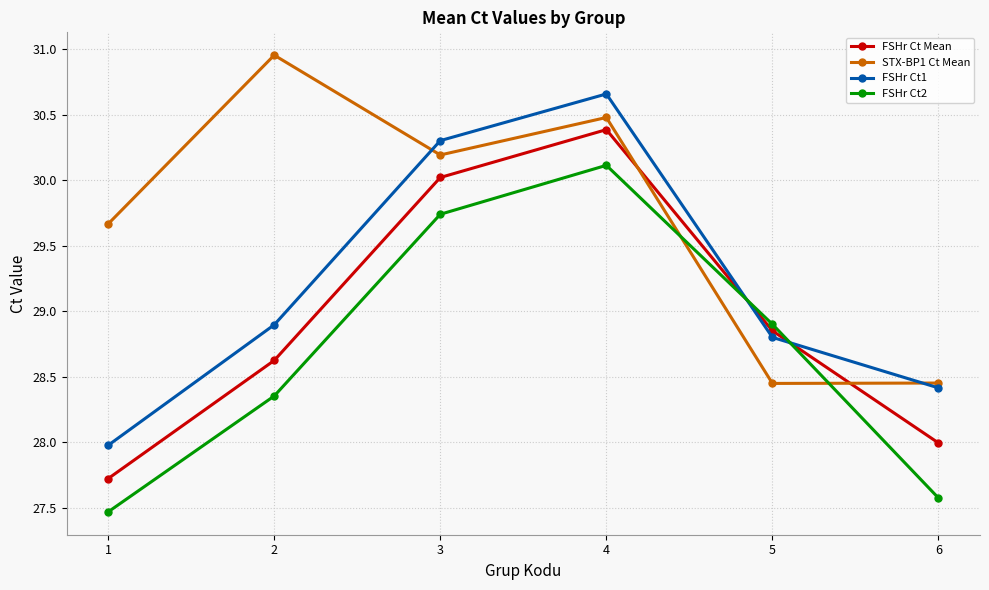

At how many categories does at least one series exceed 29?

4